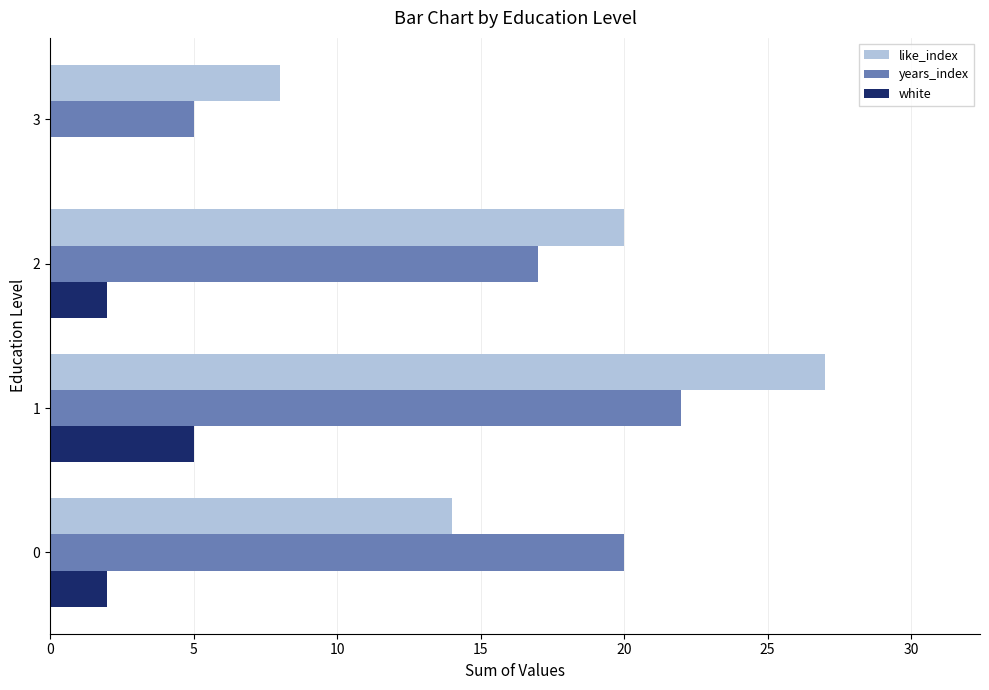

Count the number of categories in the chart.

4